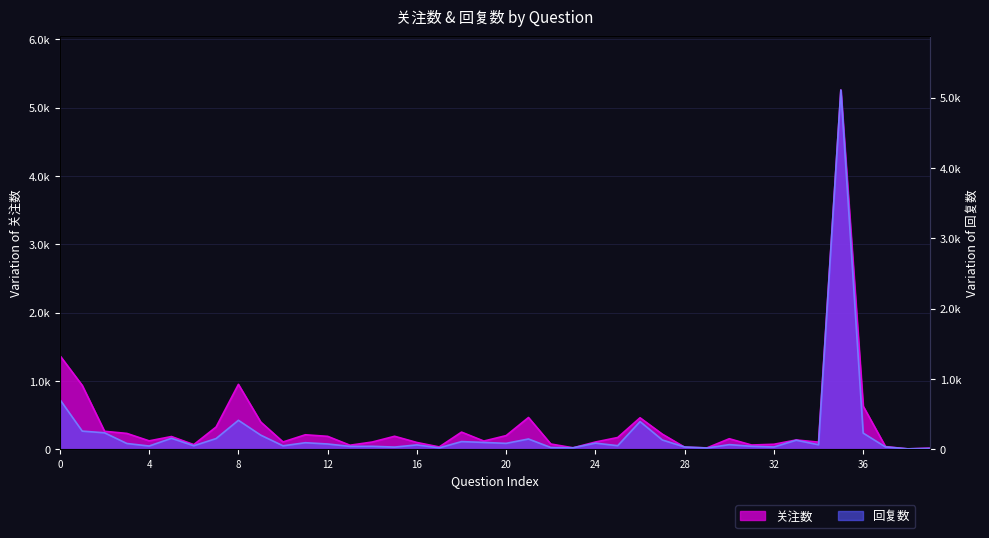

What position from the left is 14?

15